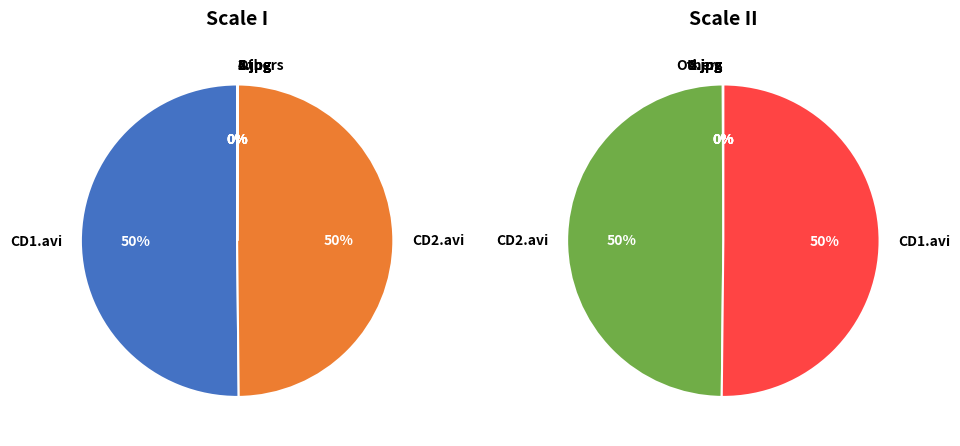

To the nearest percent, what is the difference between the 1.jpg and CD2.avi slice percentages?

50%